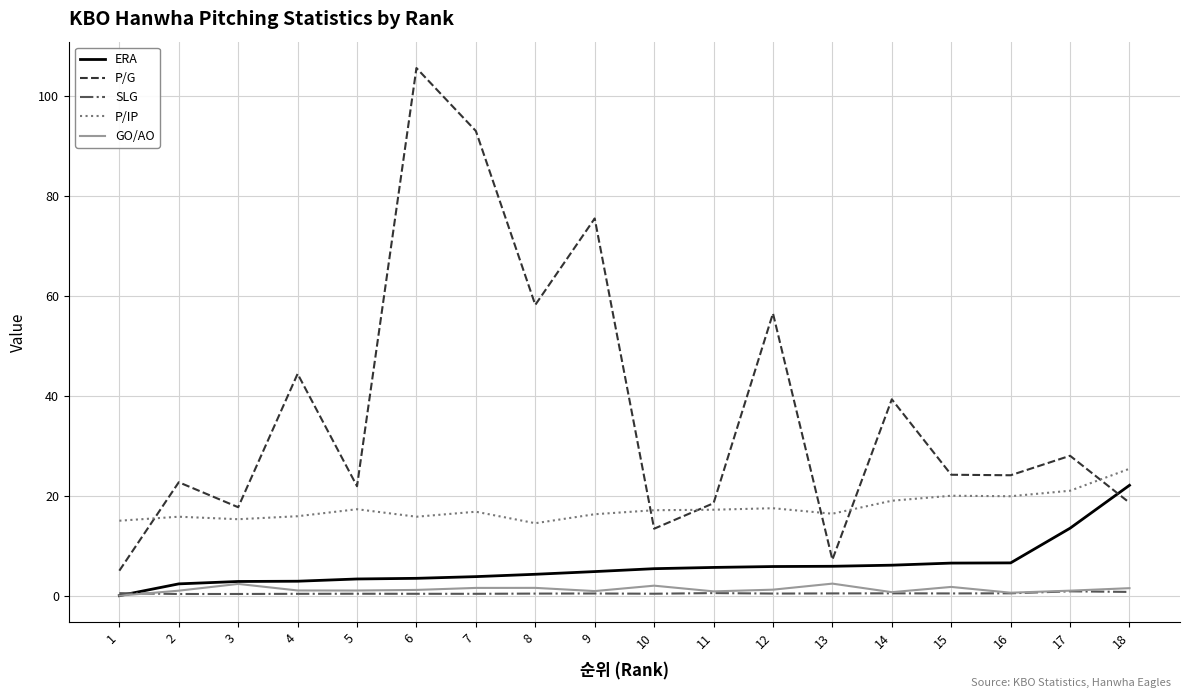

Which series changed the most between 6 and 13?

P/G